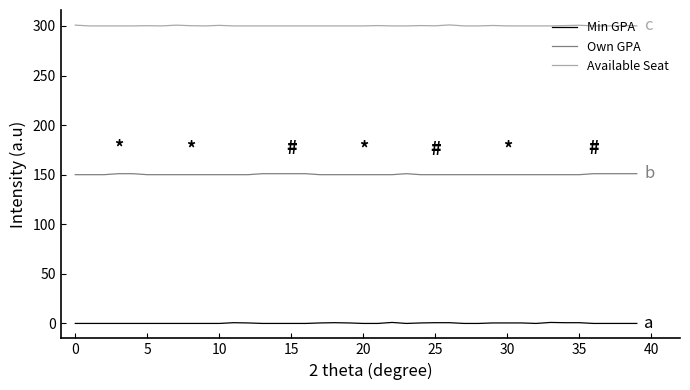

Rank the series by their average value, from lowest to highest.

Min GPA, Own GPA, Available Seat